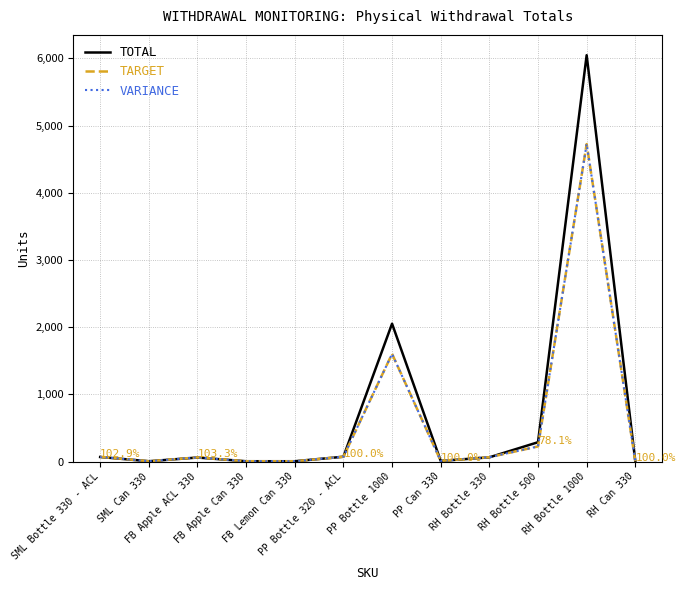

What is the label of the 4th point from the left?

FB Apple Can 330